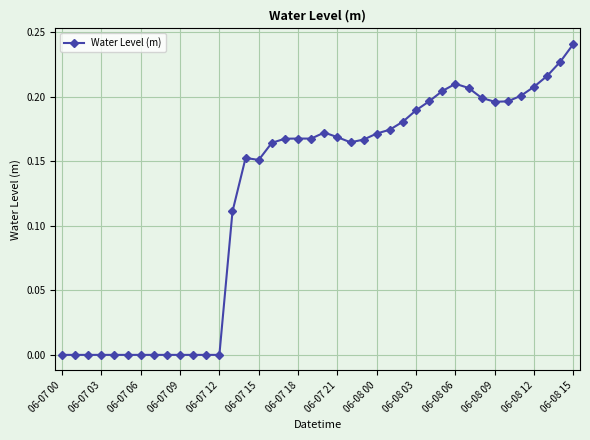

True or false: the data has more than 2 interior local peaks.

True